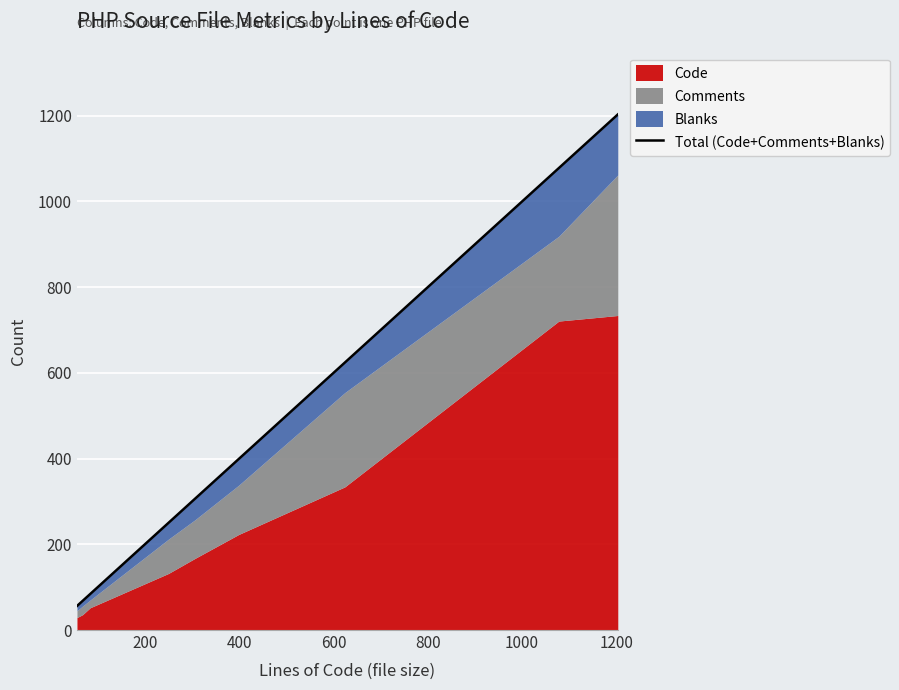

Count the number of values greater than 306.

4